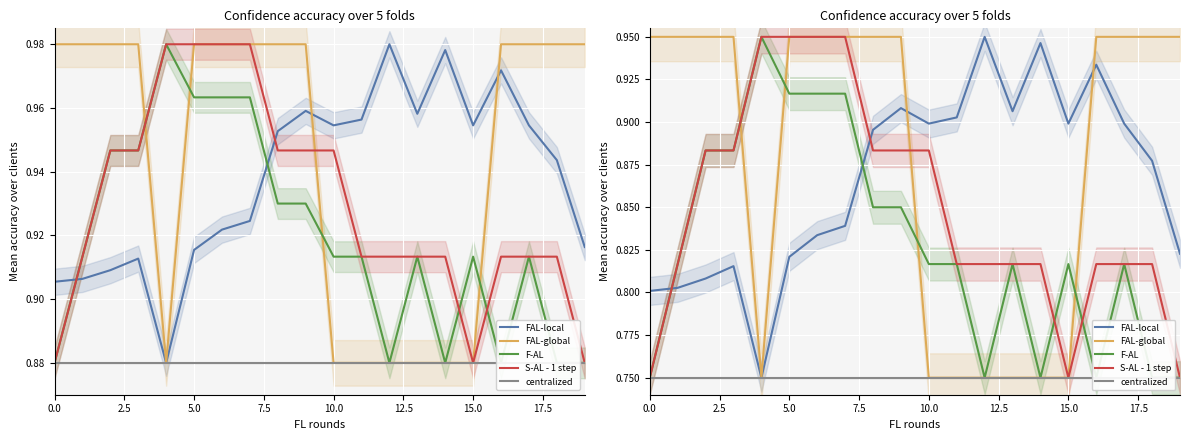

What are all the series names shown in the legend?

FAL-local, FAL-global, F-AL, S-AL - 1 step, centralized